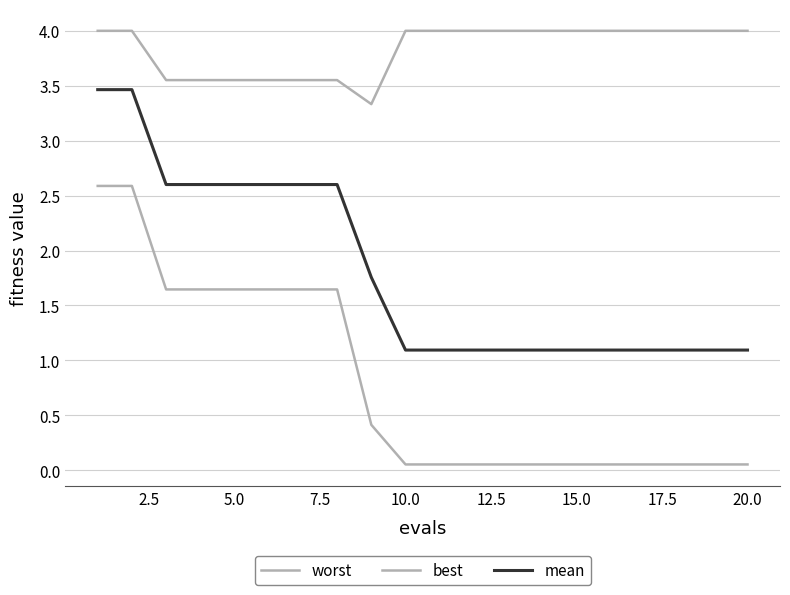

True or false: worst and best intersect in this chart.

False